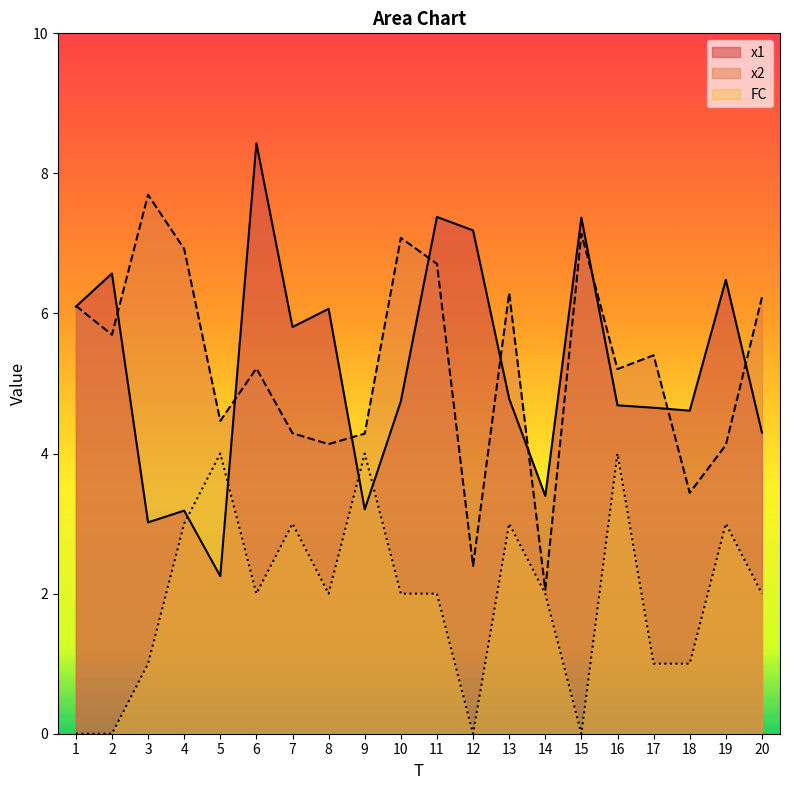

What are all the series names shown in the legend?

x1, x2, FC